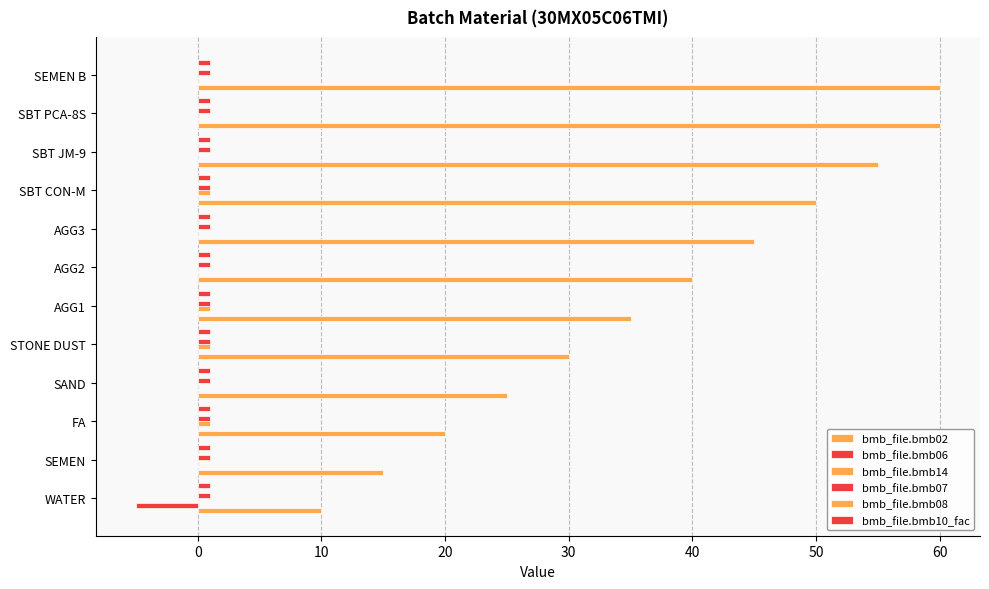

At how many categories does at least one series exceed 20?

9